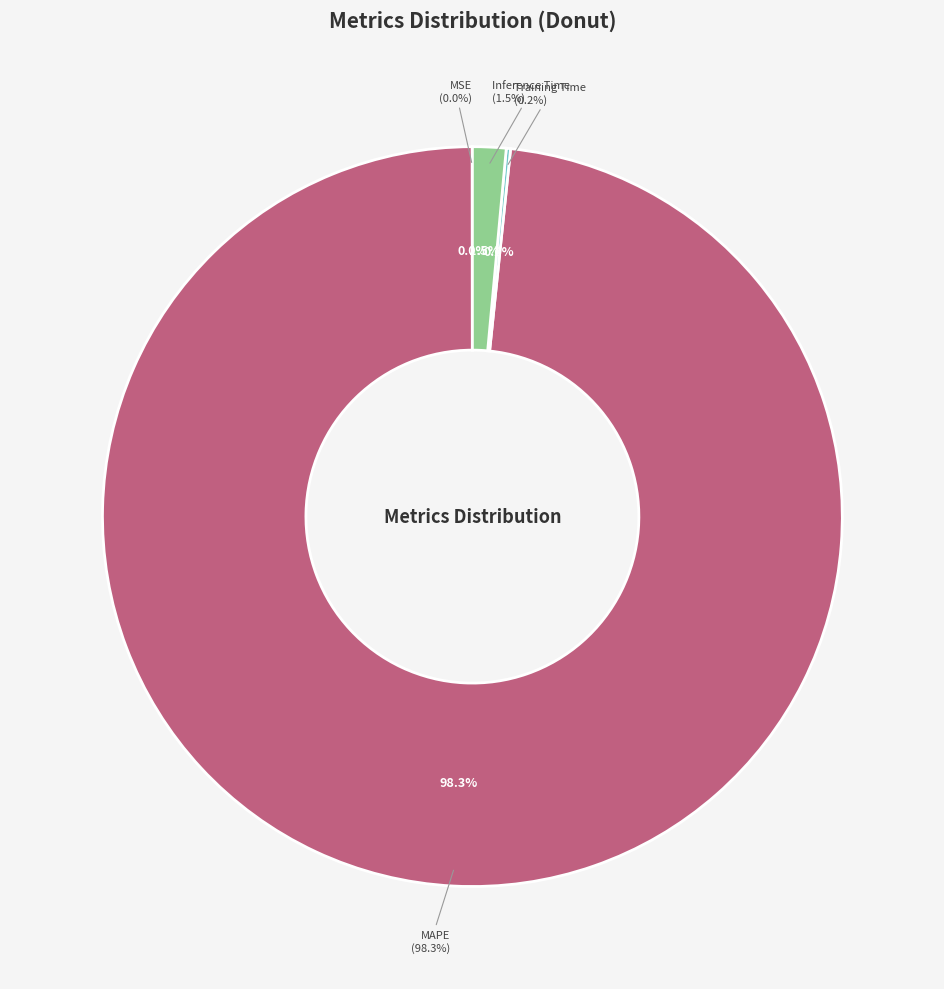

What is the change in value from MAPE to Inference Time?

-63.4